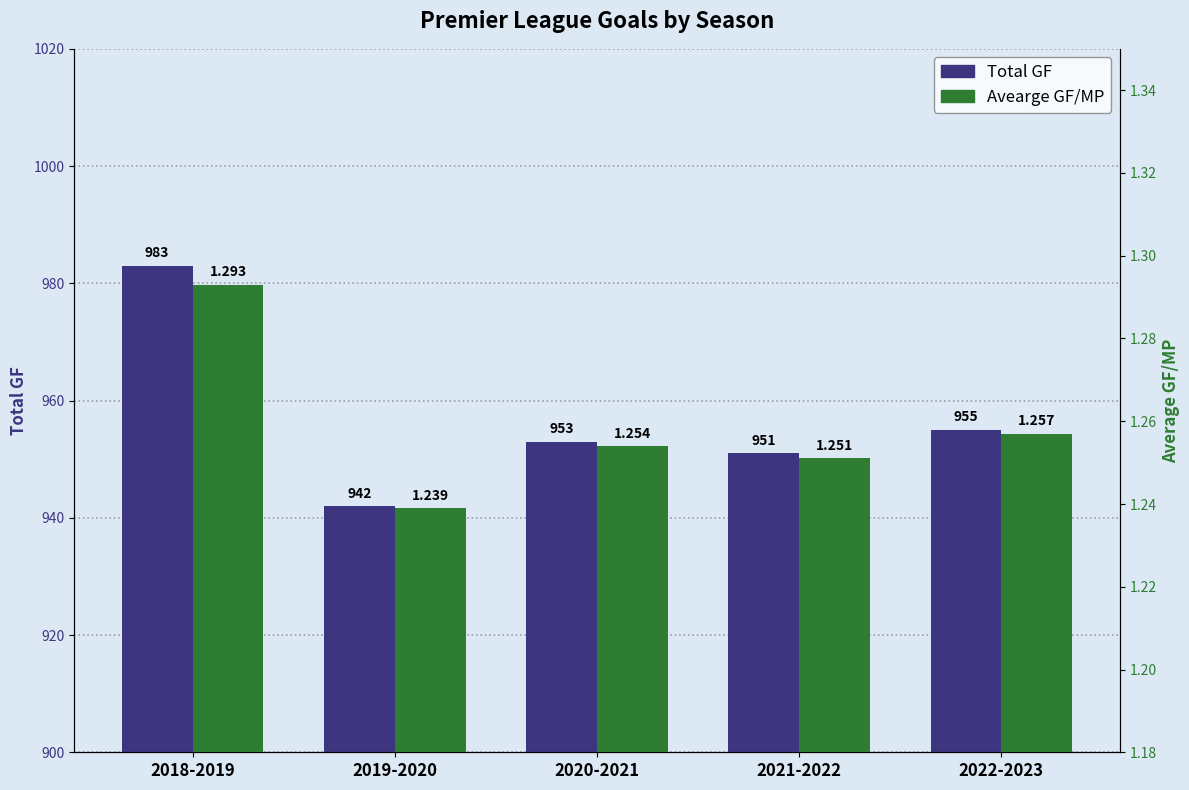

Rank the series at 2021-2022 from highest to lowest value.

Total GF, Avearge GF/MP